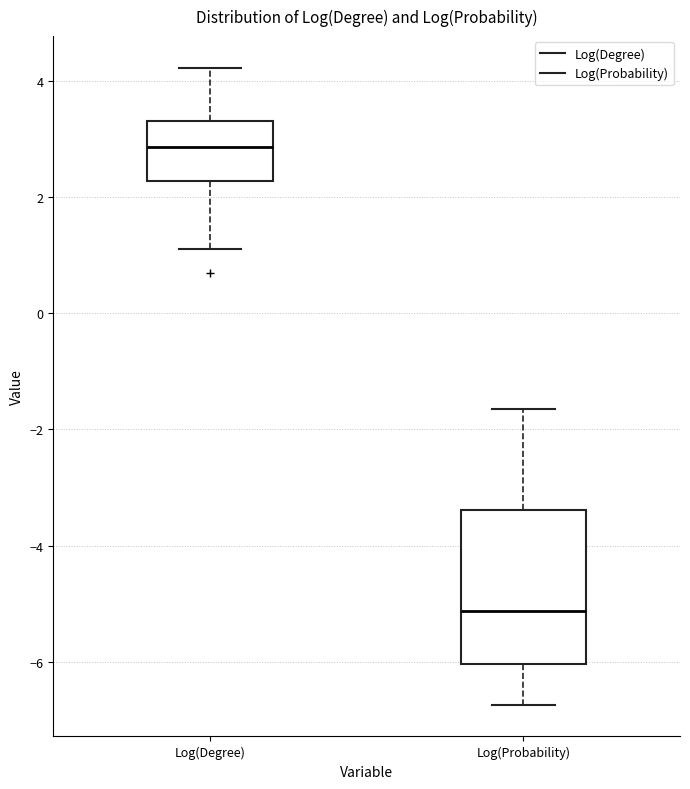

Which box has the highest median line?

Log(Degree)